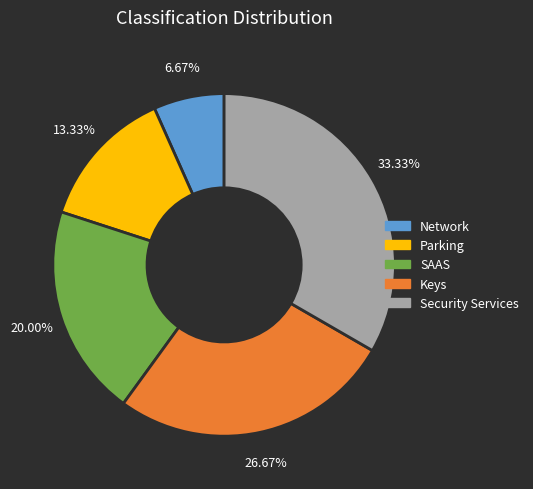

To the nearest percent, what portion does Parking represent?

13%